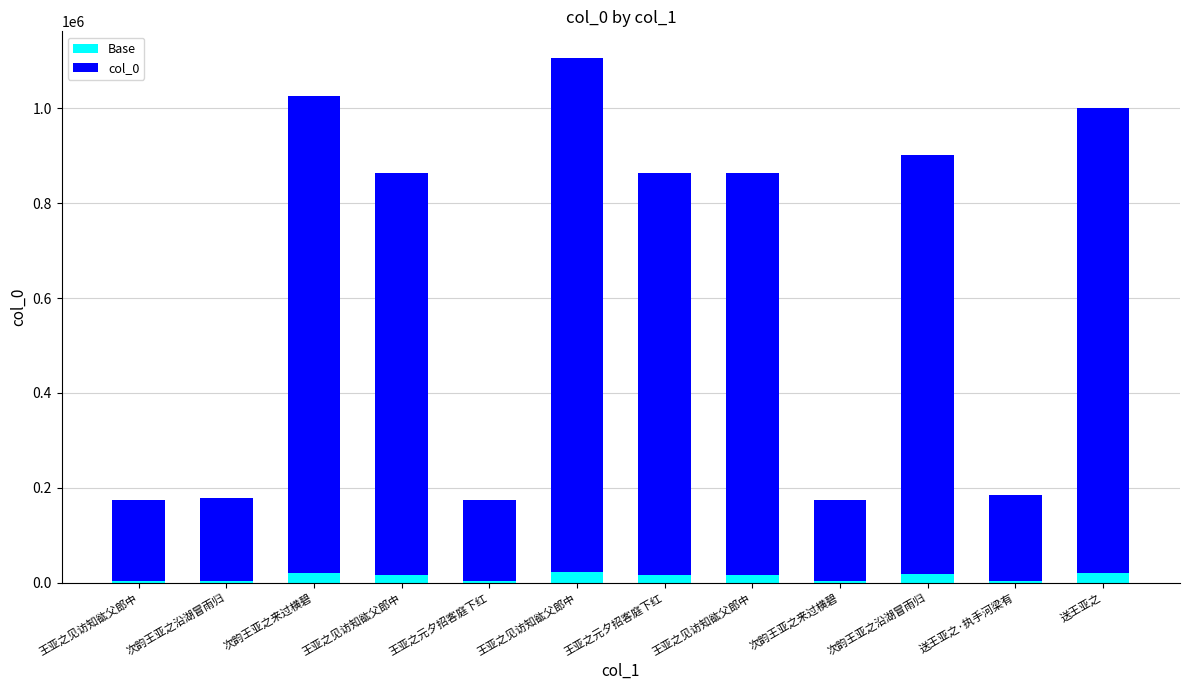

How many data points in Base are above 17250?

7